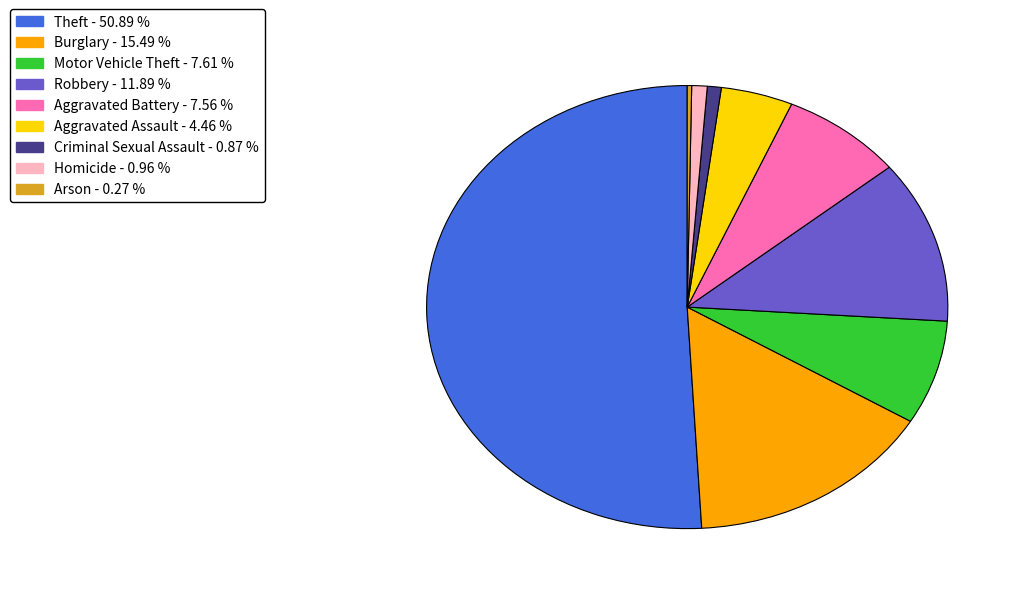

Approximately how many times larger is the value at Aggravated Assault compared to Criminal Sexual Assault?

5.2